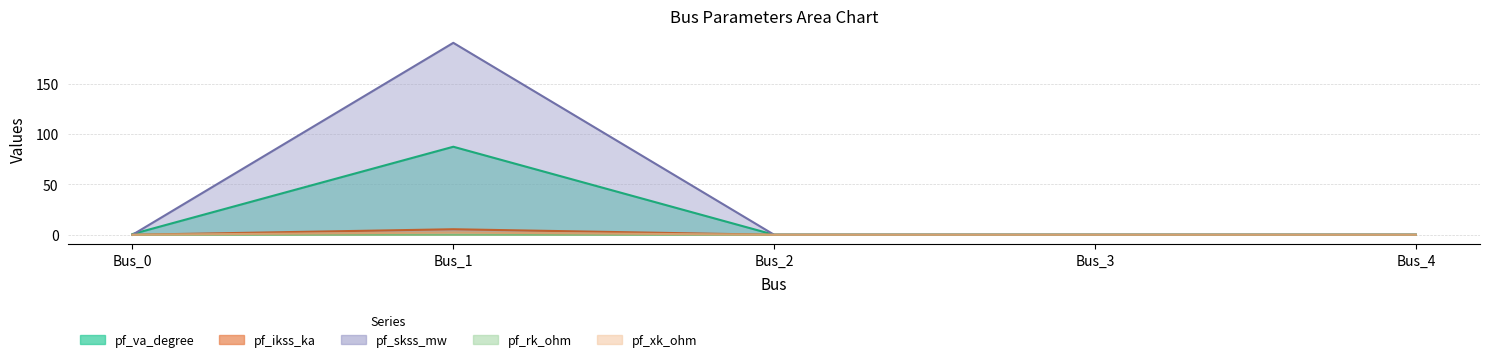

In pf_xk_ohm, how many points are higher than both neighbors (excluding endpoints)?

1